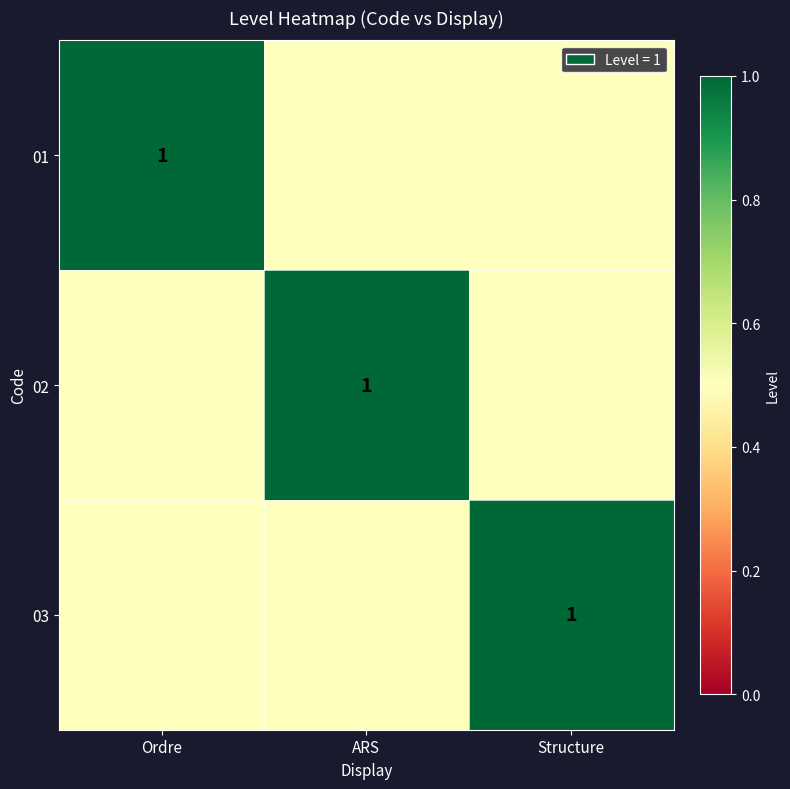

The value of 02 at ARS is 1.0. True or false?

True